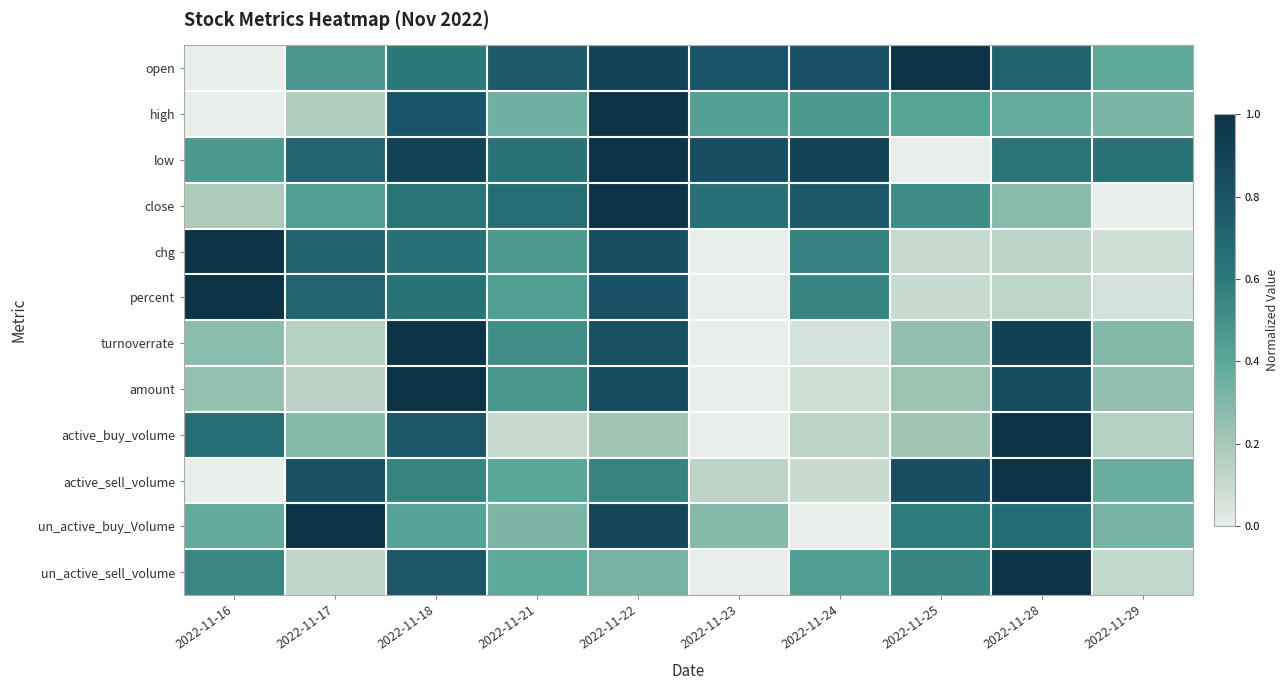

Reading right to left, transcribe all the data shown in this chart.

open: 2022-11-29=0.4	2022-11-28=0.7	2022-11-25=1.0	2022-11-24=0.8	2022-11-23=0.8	2022-11-22=0.9	2022-11-21=0.8	2022-11-18=0.6	2022-11-17=0.5	2022-11-16=0.0
high: 2022-11-29=0.3	2022-11-28=0.4	2022-11-25=0.4	2022-11-24=0.5	2022-11-23=0.4	2022-11-22=1.0	2022-11-21=0.3	2022-11-18=0.8	2022-11-17=0.2	2022-11-16=0.0
low: 2022-11-29=0.6	2022-11-28=0.6	2022-11-25=0.0	2022-11-24=0.9	2022-11-23=0.8	2022-11-22=1.0	2022-11-21=0.6	2022-11-18=0.9	2022-11-17=0.7	2022-11-16=0.5
close: 2022-11-29=0.0	2022-11-28=0.3	2022-11-25=0.5	2022-11-24=0.8	2022-11-23=0.7	2022-11-22=1.0	2022-11-21=0.7	2022-11-18=0.6	2022-11-17=0.4	2022-11-16=0.2
chg: 2022-11-29=0.1	2022-11-28=0.1	2022-11-25=0.1	2022-11-24=0.6	2022-11-23=0.0	2022-11-22=0.8	2022-11-21=0.5	2022-11-18=0.6	2022-11-17=0.7	2022-11-16=1.0
percent: 2022-11-29=0.1	2022-11-28=0.1	2022-11-25=0.1	2022-11-24=0.6	2022-11-23=0.0	2022-11-22=0.8	2022-11-21=0.4	2022-11-18=0.6	2022-11-17=0.7	2022-11-16=1.0
turnoverrate: 2022-11-29=0.3	2022-11-28=0.9	2022-11-25=0.2	2022-11-24=0.1	2022-11-23=0.0	2022-11-22=0.8	2022-11-21=0.5	2022-11-18=1.0	2022-11-17=0.2	2022-11-16=0.3
amount: 2022-11-29=0.3	2022-11-28=0.8	2022-11-25=0.2	2022-11-24=0.1	2022-11-23=0.0	2022-11-22=0.8	2022-11-21=0.5	2022-11-18=1.0	2022-11-17=0.1	2022-11-16=0.2
active_buy_volume: 2022-11-29=0.2	2022-11-28=1.0	2022-11-25=0.2	2022-11-24=0.1	2022-11-23=0.0	2022-11-22=0.2	2022-11-21=0.1	2022-11-18=0.8	2022-11-17=0.3	2022-11-16=0.7
active_sell_volume: 2022-11-29=0.4	2022-11-28=1.0	2022-11-25=0.8	2022-11-24=0.1	2022-11-23=0.1	2022-11-22=0.6	2022-11-21=0.4	2022-11-18=0.6	2022-11-17=0.8	2022-11-16=0.0
un_active_buy_Volume: 2022-11-29=0.3	2022-11-28=0.7	2022-11-25=0.6	2022-11-24=0.0	2022-11-23=0.3	2022-11-22=0.9	2022-11-21=0.3	2022-11-18=0.4	2022-11-17=1.0	2022-11-16=0.4
un_active_sell_volume: 2022-11-29=0.1	2022-11-28=1.0	2022-11-25=0.6	2022-11-24=0.4	2022-11-23=0.0	2022-11-22=0.3	2022-11-21=0.4	2022-11-18=0.8	2022-11-17=0.1	2022-11-16=0.5